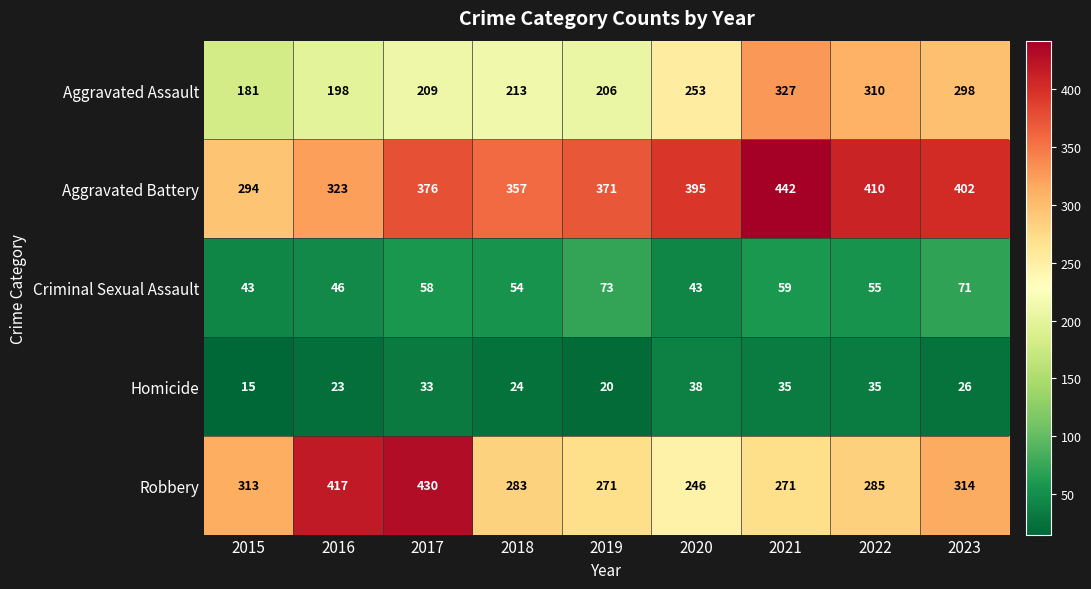

Which series has the widest spread of values?

Robbery